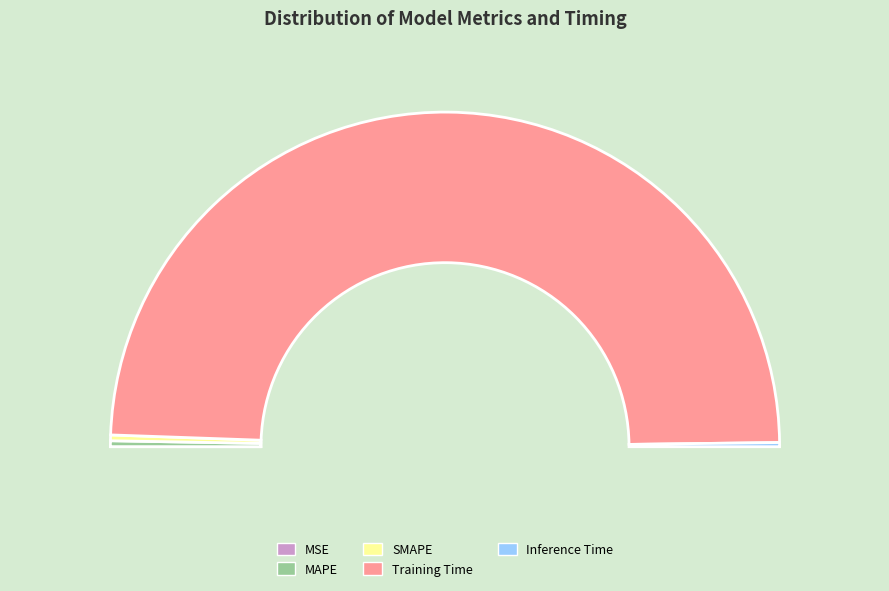

Which slice is the largest?

Training Time